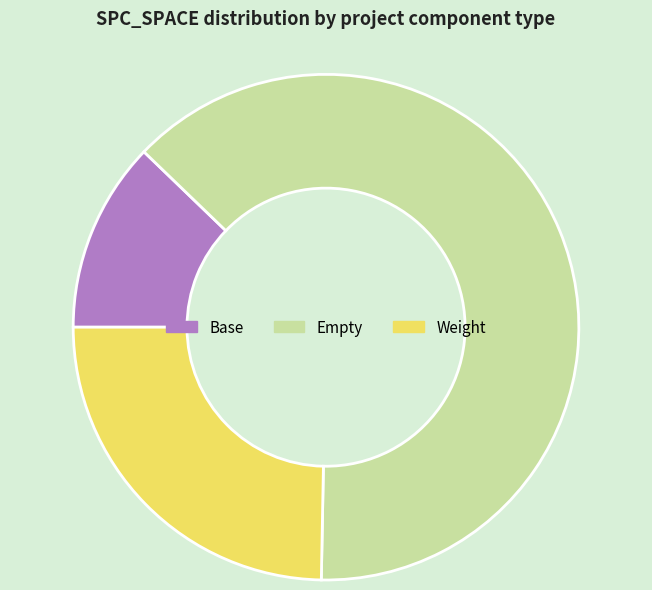

Is it true that Base is 12% of the pie?

True